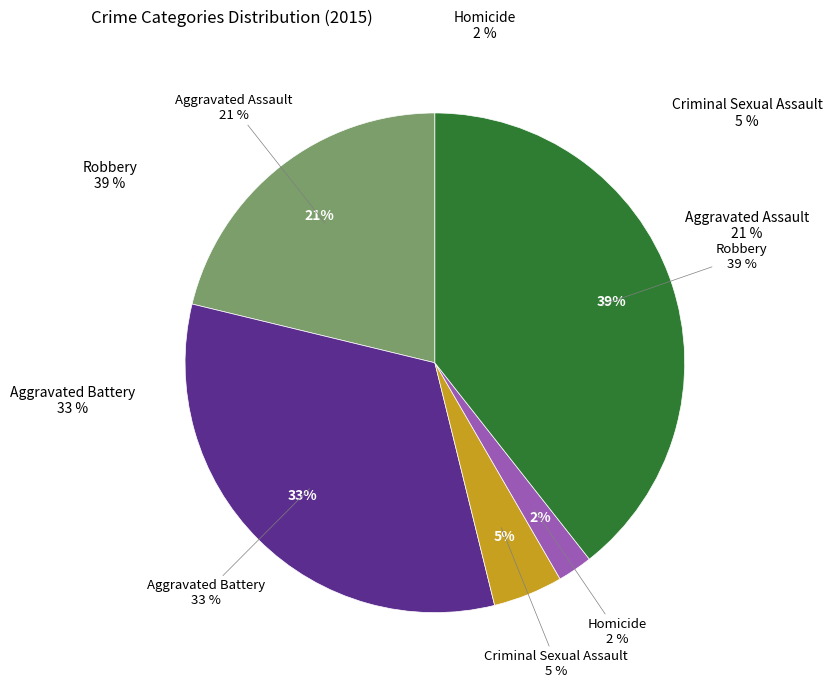

To the nearest percent, what percentage of the pie is Aggravated Assault?

21%